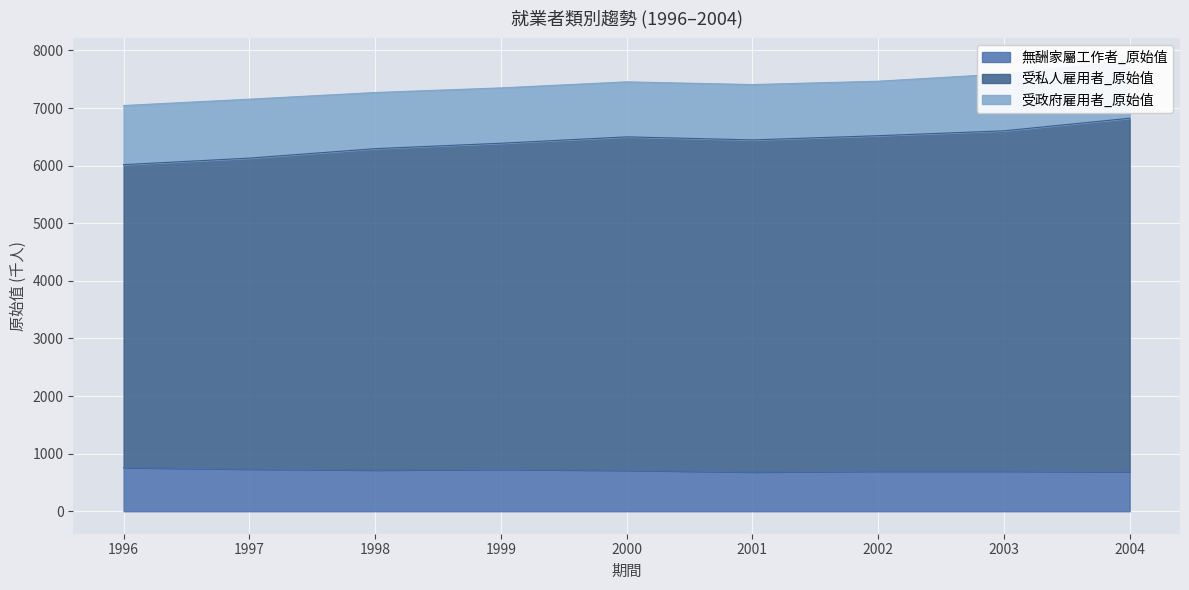

Between 1999 and 2000, which is larger?

1999